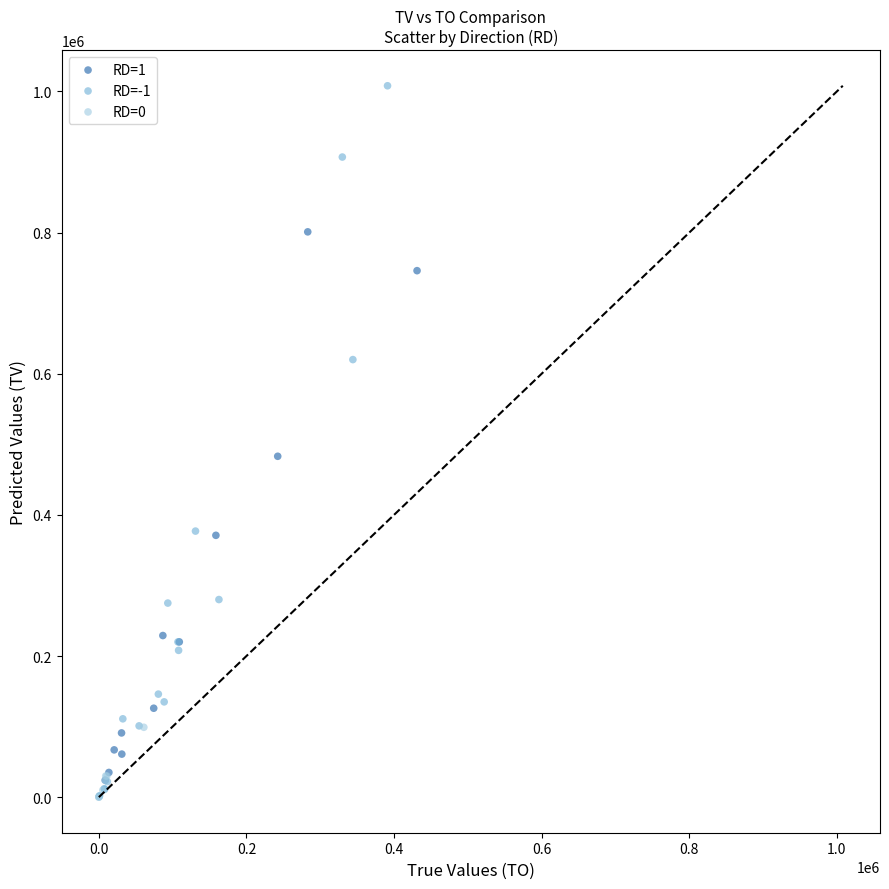

Which series reaches the maximum Y coordinate?

RD=-1